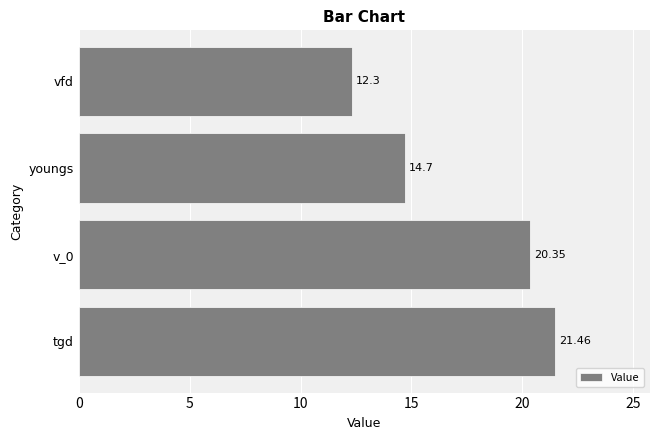

What is the change in value from youngs to vfd?

-2.4